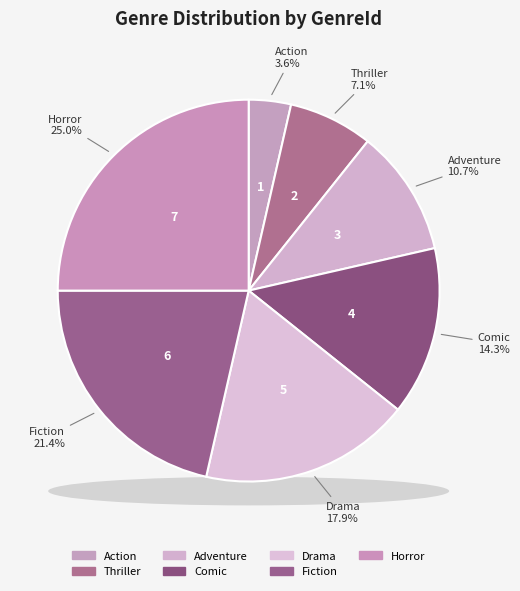

Is it true that Action is 11% of the pie?

False